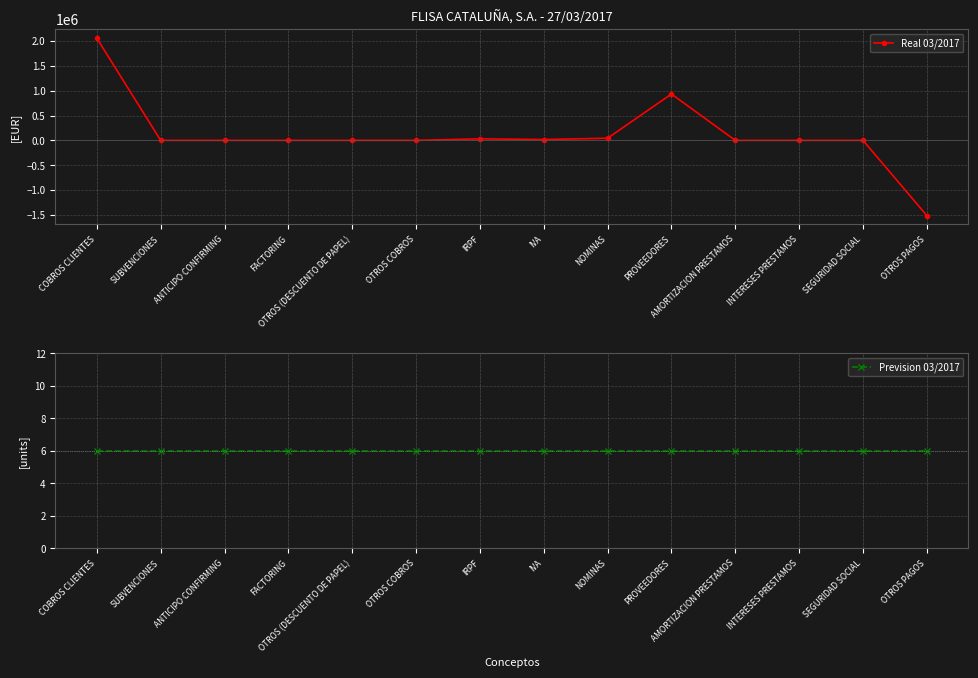

How many times do Prevision 03/2017 and Real 03/2017 cross each other?

3